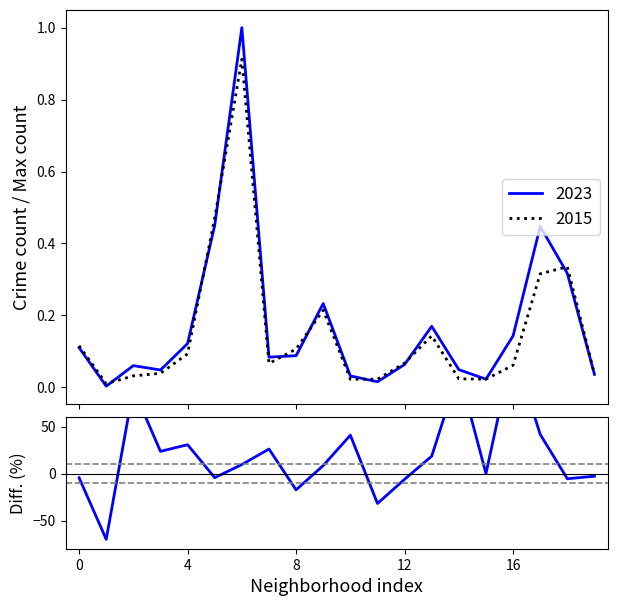

What is the difference between the values at 17 and 6?

32.1